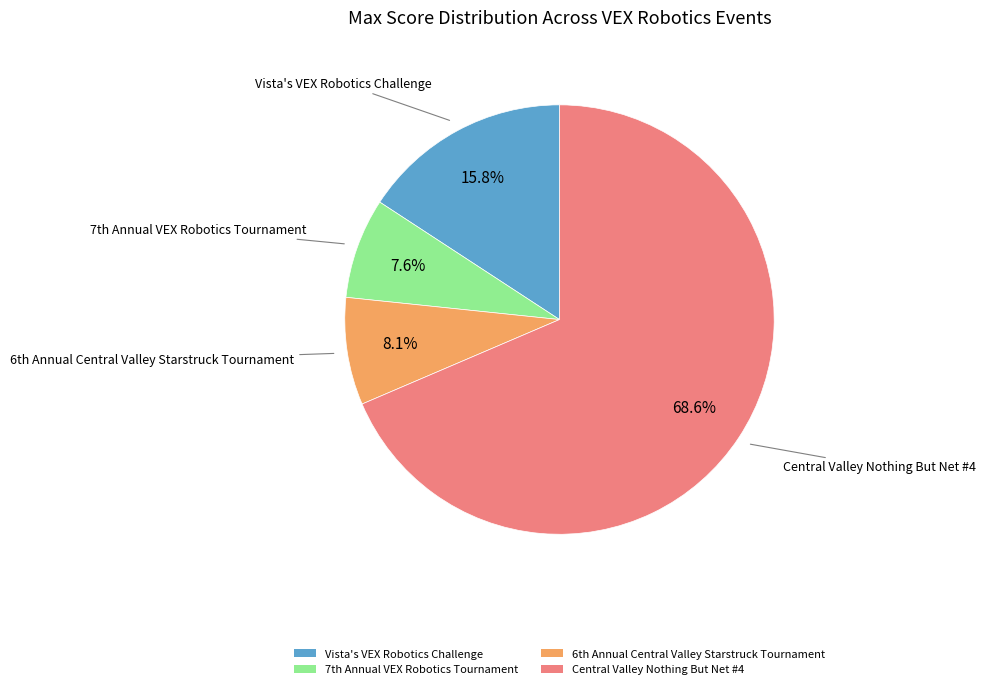

True or false: Vista's VEX Robotics Challenge accounts for 1% of the total.

False